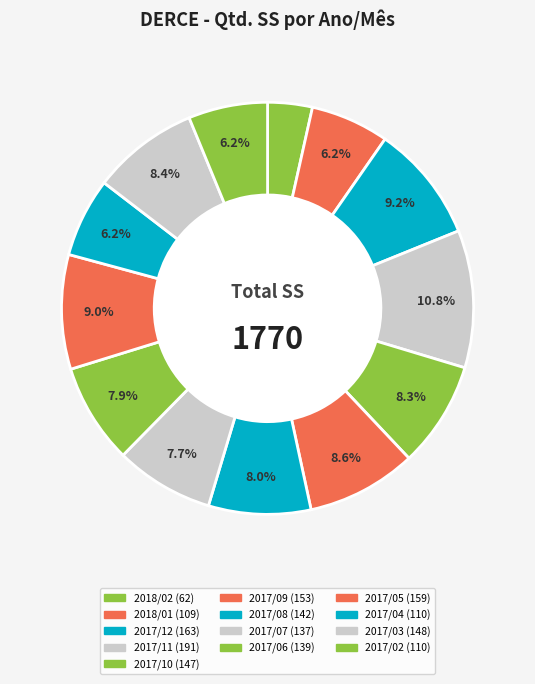

How many segments does this pie chart have?

13